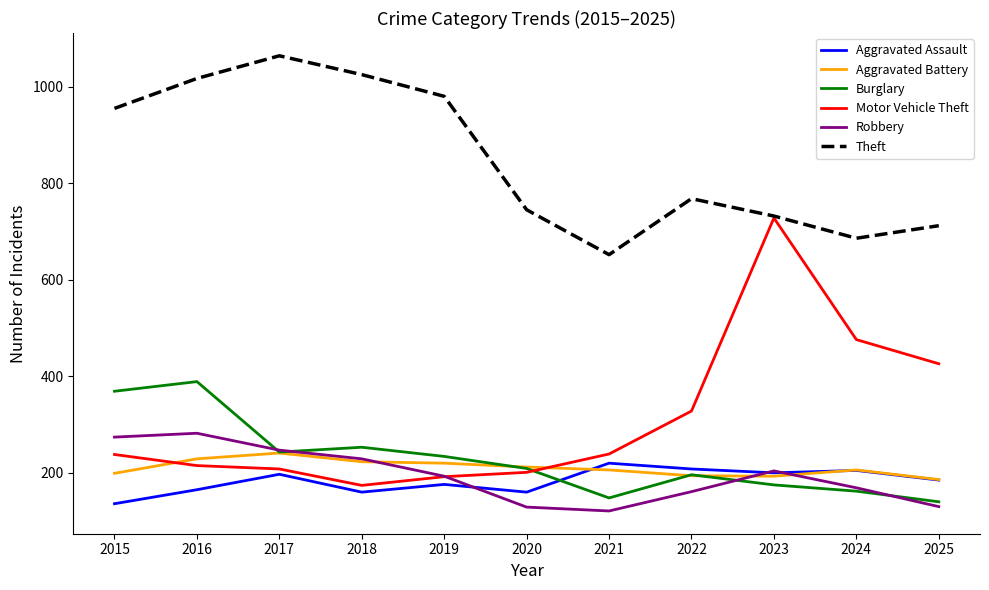

The value of Aggravated Battery at 2017 is 241. True or false?

True